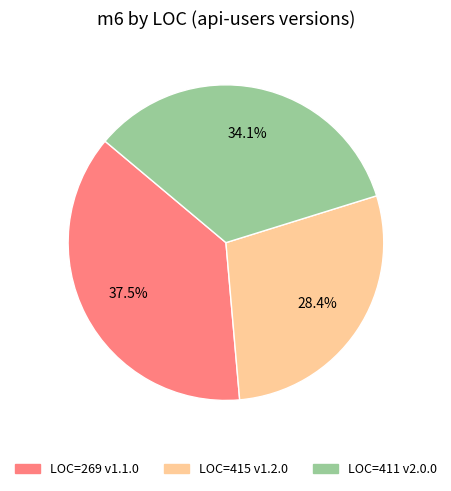

Does any single category account for the majority?

No